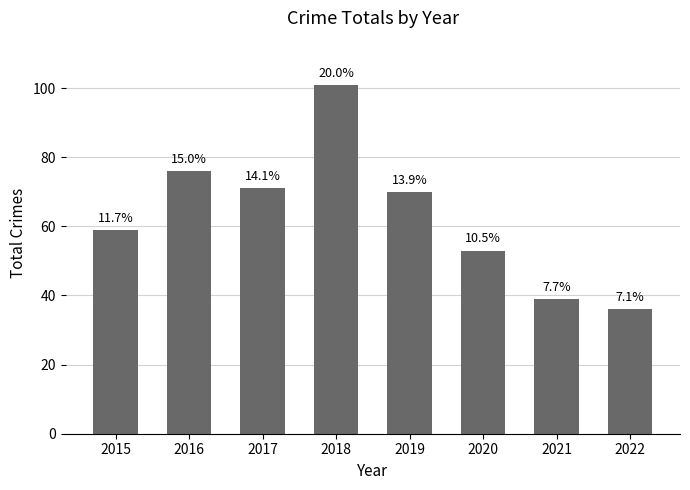

The value at 2016 is 29. True or false?

False